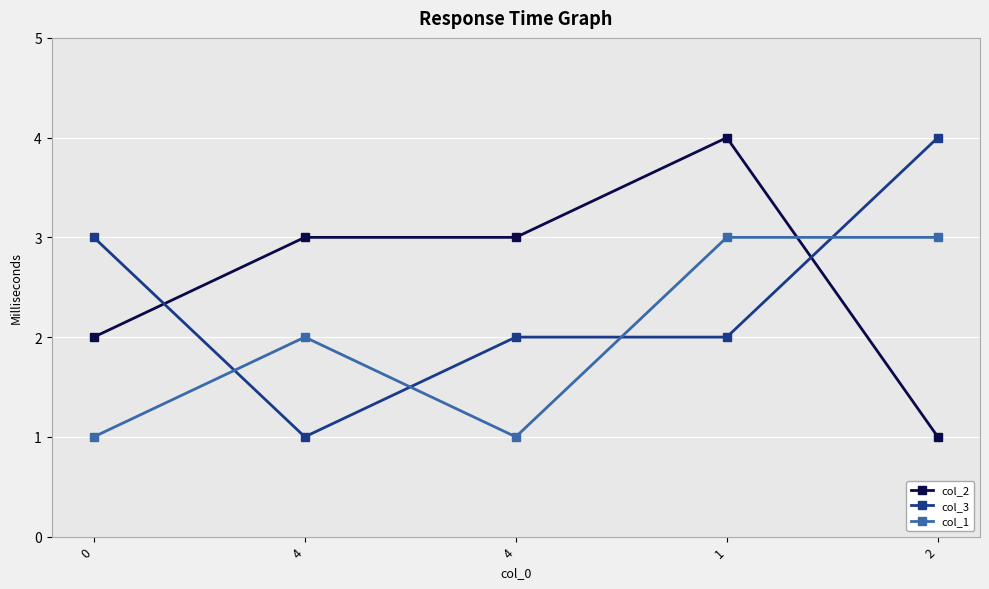

How many lines are shown in the chart?

3